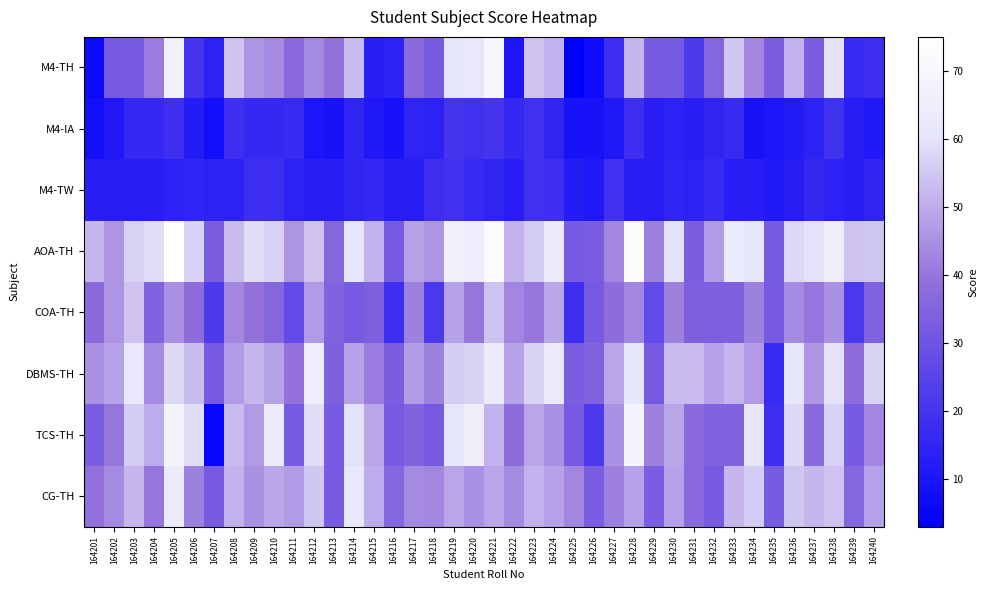

How many data points does each series have?

40